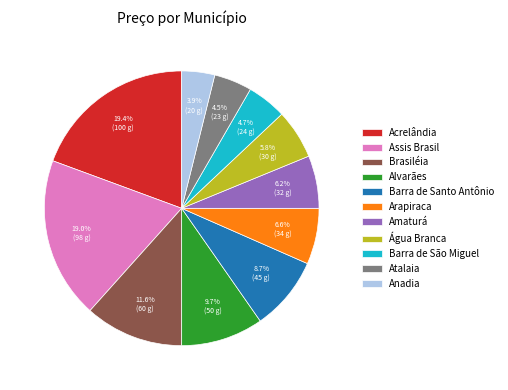

What is the ratio of the value at Amaturá to the value at Alvarães?

0.6